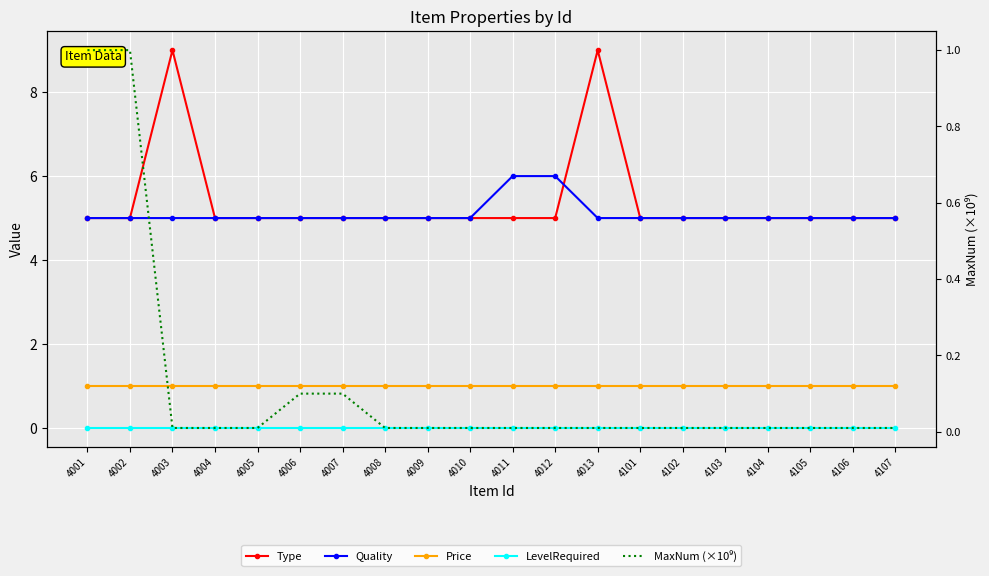

At which label is LevelRequired closest to 0?

4001